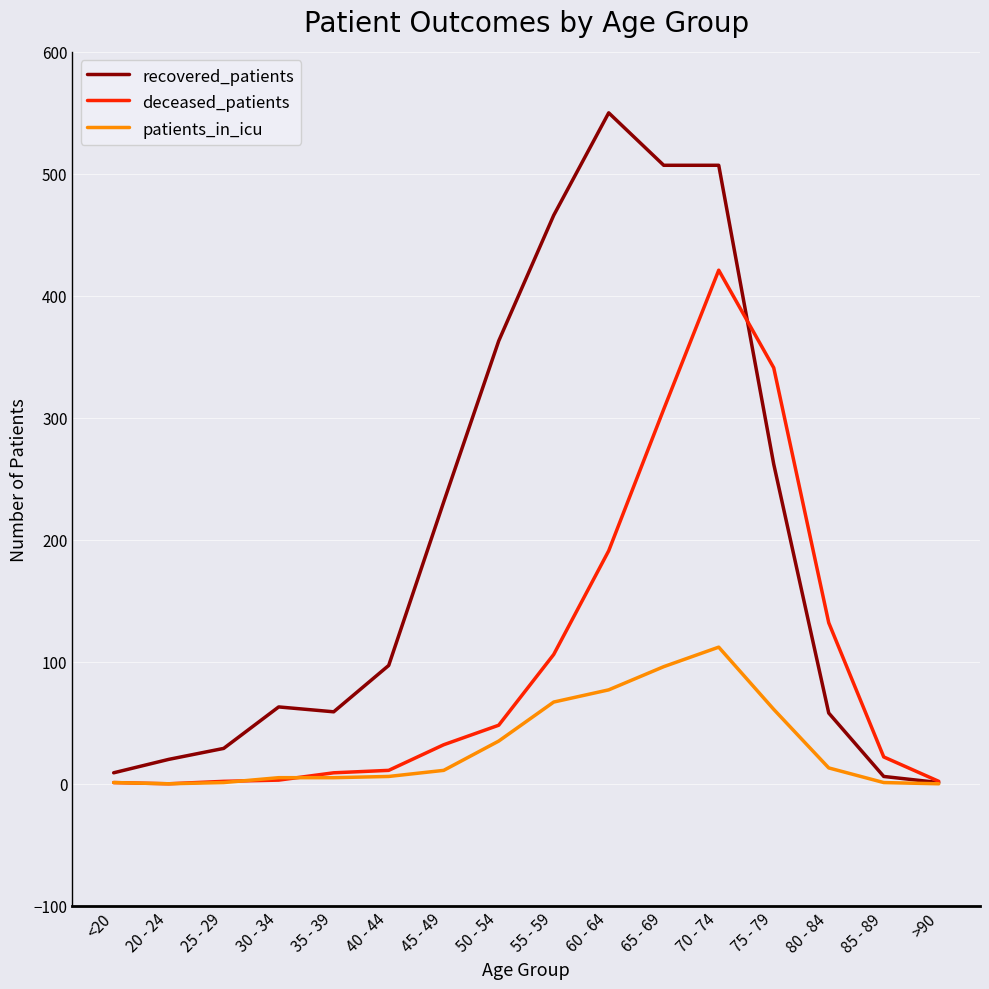

List the series in order of their overall mean, highest first.

recovered_patients, deceased_patients, patients_in_icu